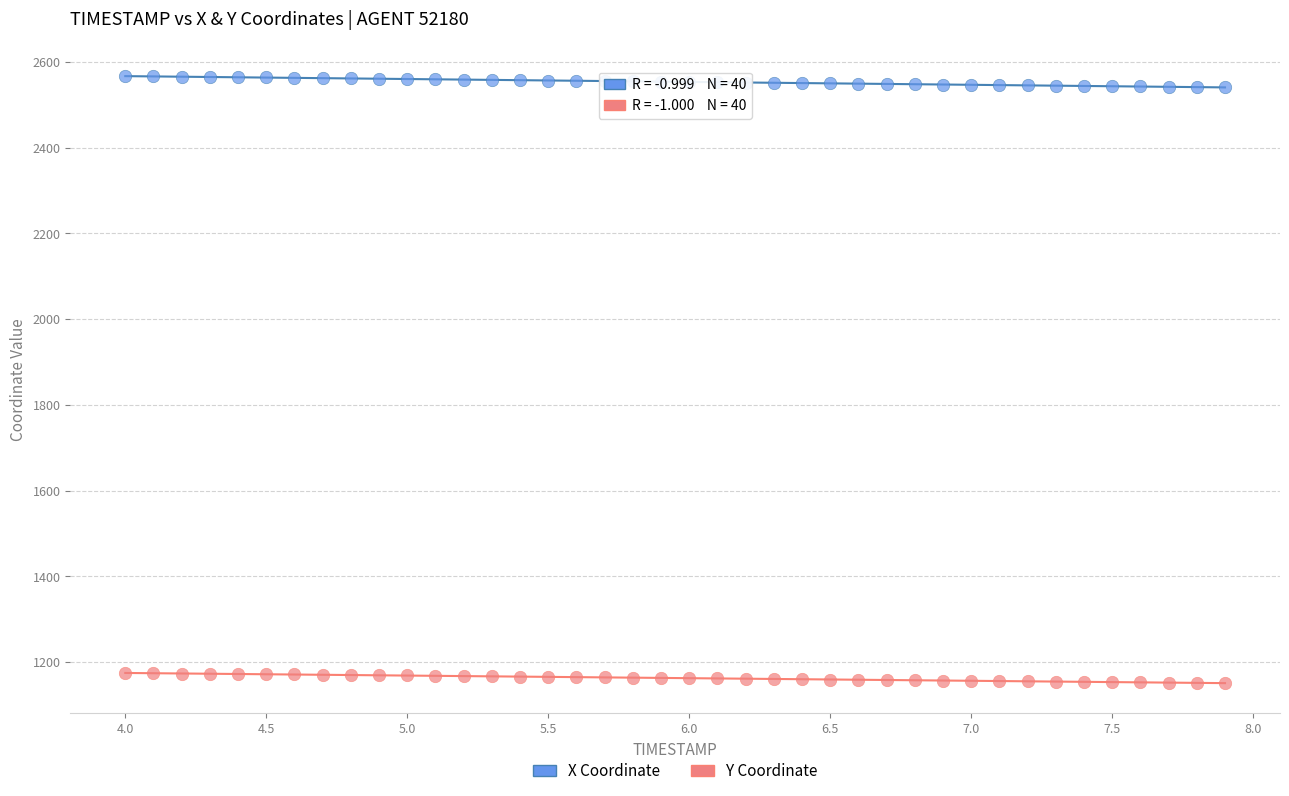

Across all data points, what is the range of X values (max minus min)?

3.9